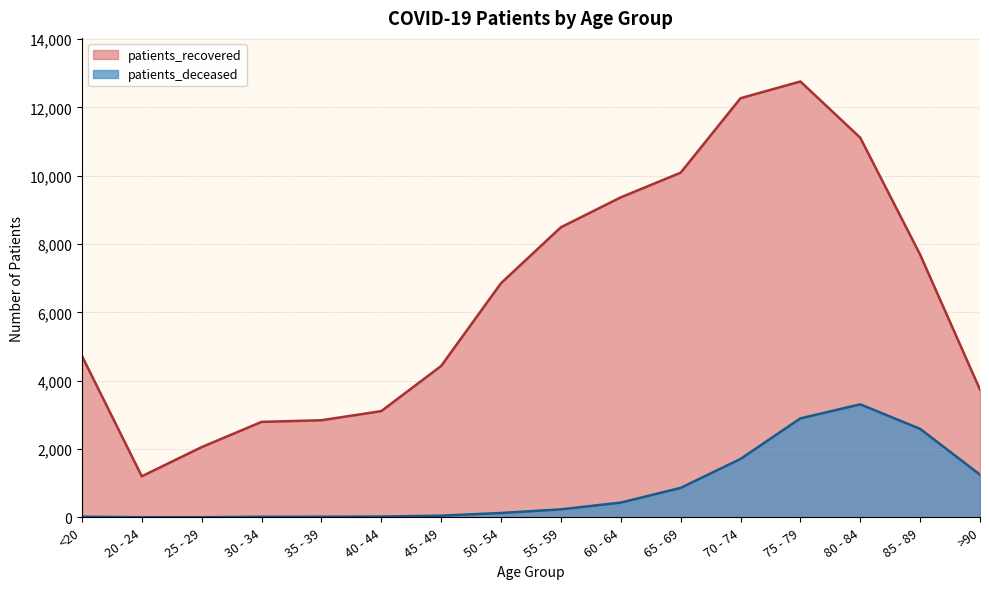

Between 80 - 84 and 25 - 29, which is larger?

80 - 84